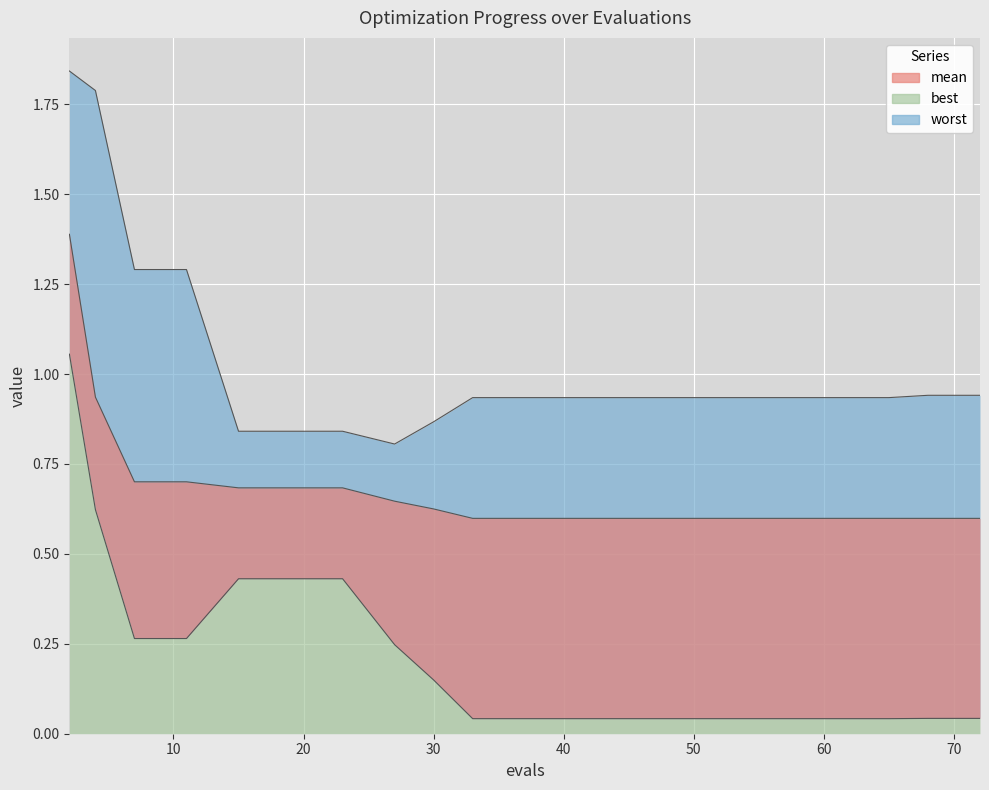

Does the chart display data point markers on the line(s)?

No